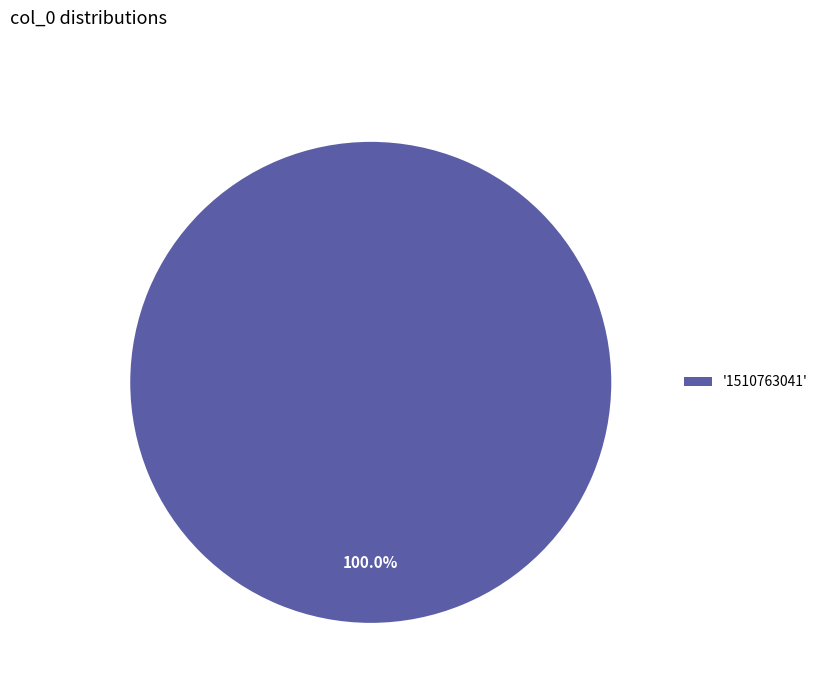

Count the number of slices in the pie.

1